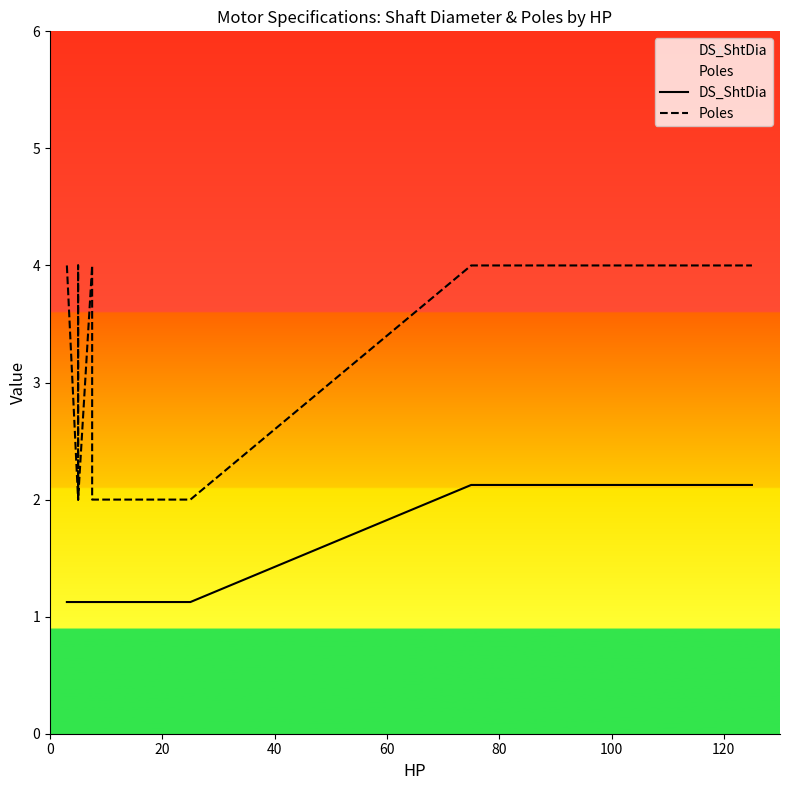

Which series has the largest total across all categories?

Poles